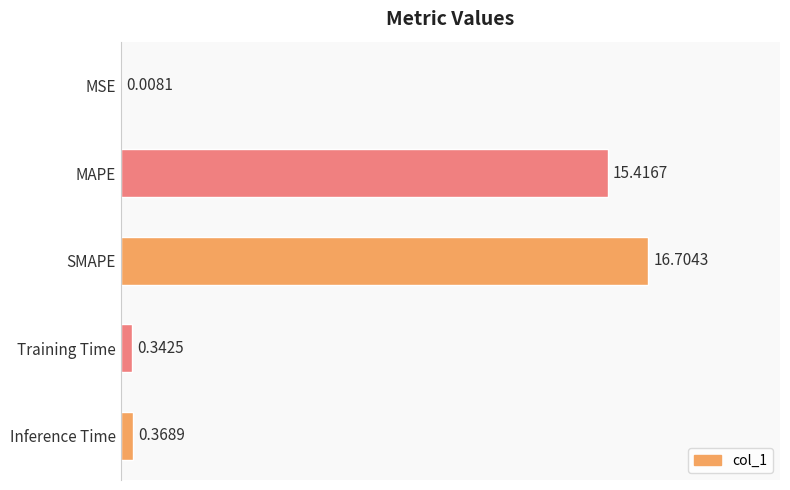

Where is the data nearest to the value 8?

MAPE